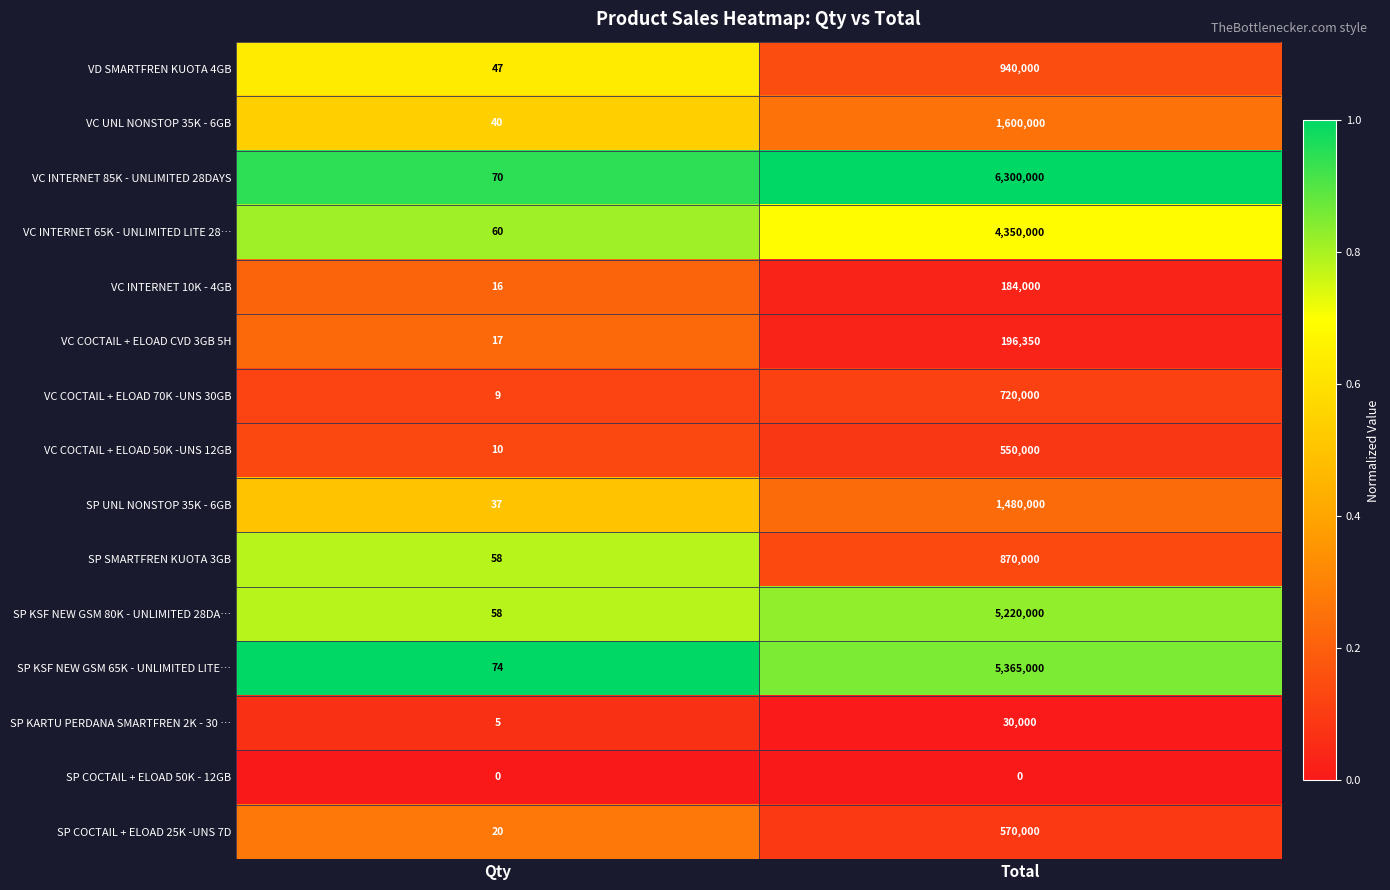

Which series has the largest range (max minus min)?

VC INTERNET 85K - UNLIMITED 28DAYS